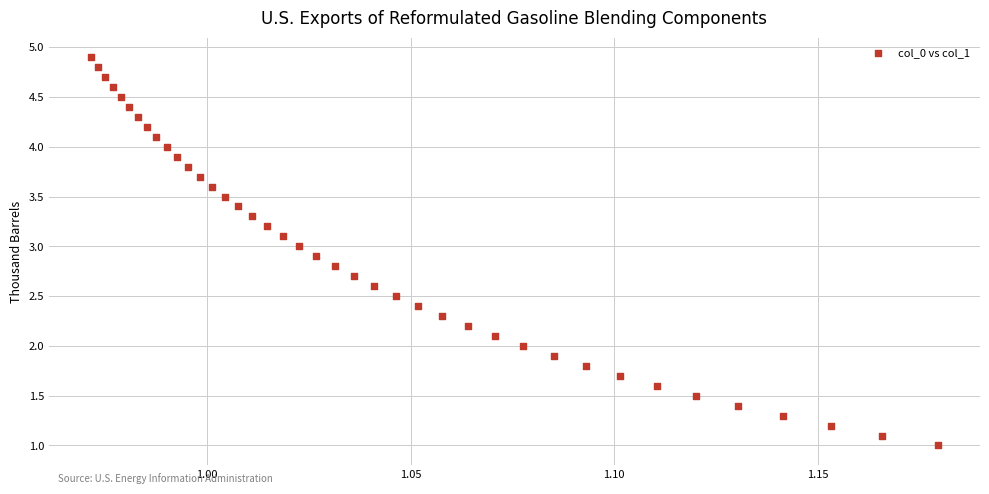

What is the range of Y values (max minus min)?

3.9